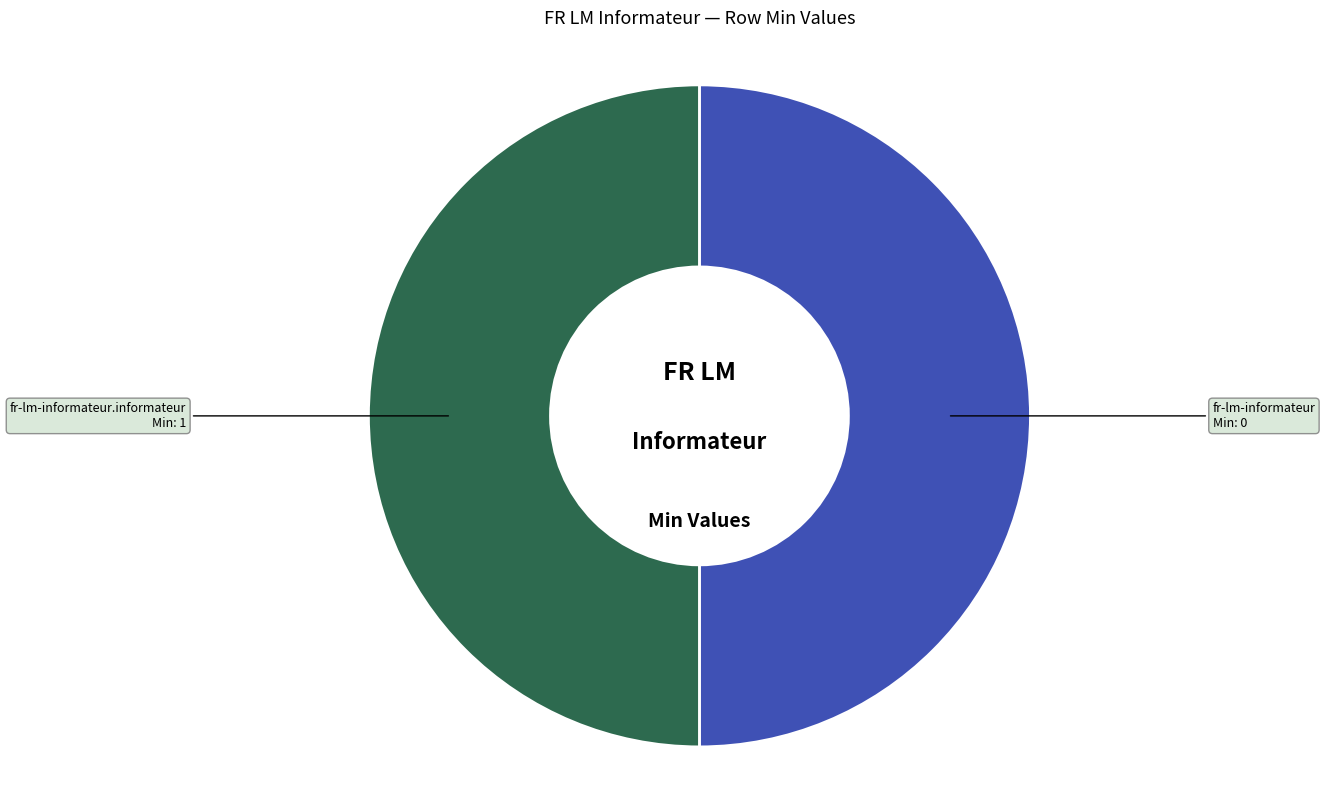

Is it true that fr-lm-informateur.informateur is 44% of the pie?

False